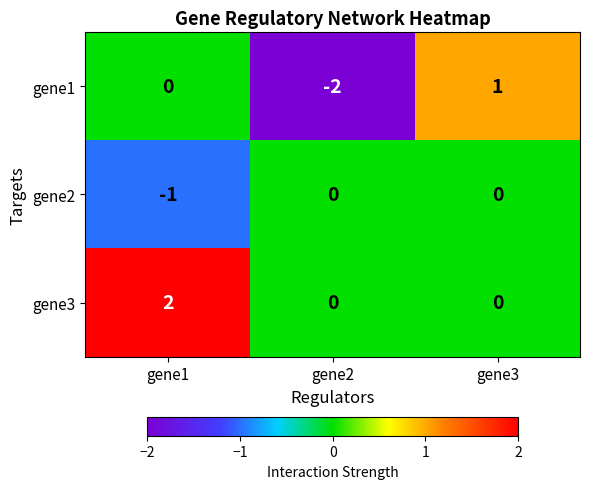

At which label does gene1 reach its peak?

gene3